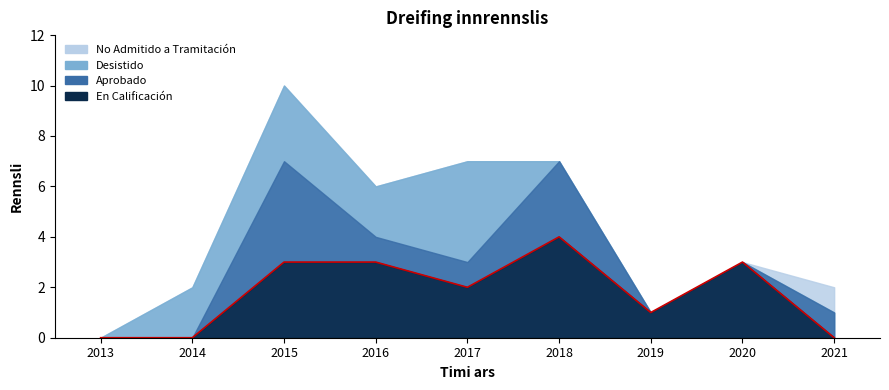

At how many categories does at least one series exceed 1?

6